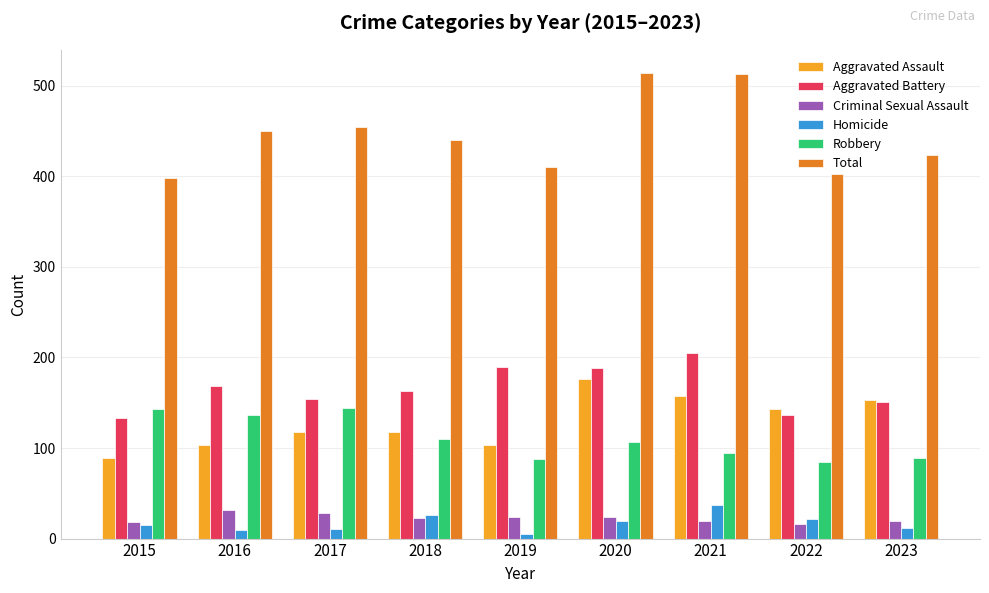

Which category has the lowest value in the Total series?

2015